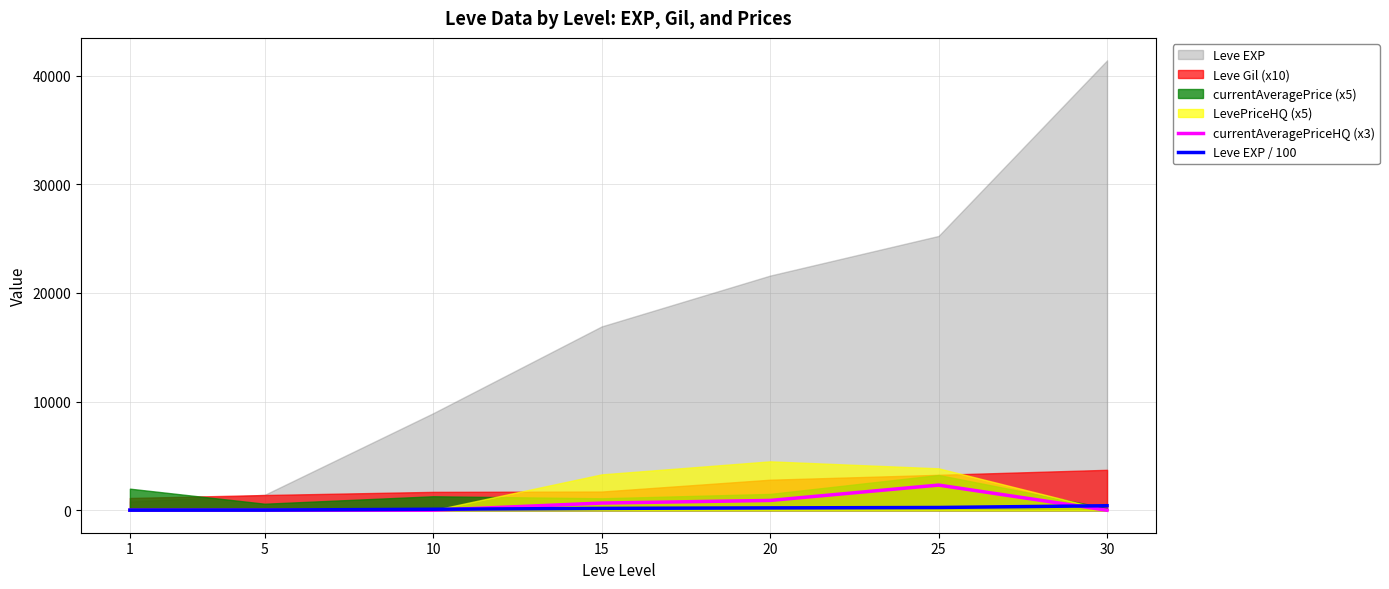

What is the sum of the Leve EXP / 100 values at 15 and 5?

183.4